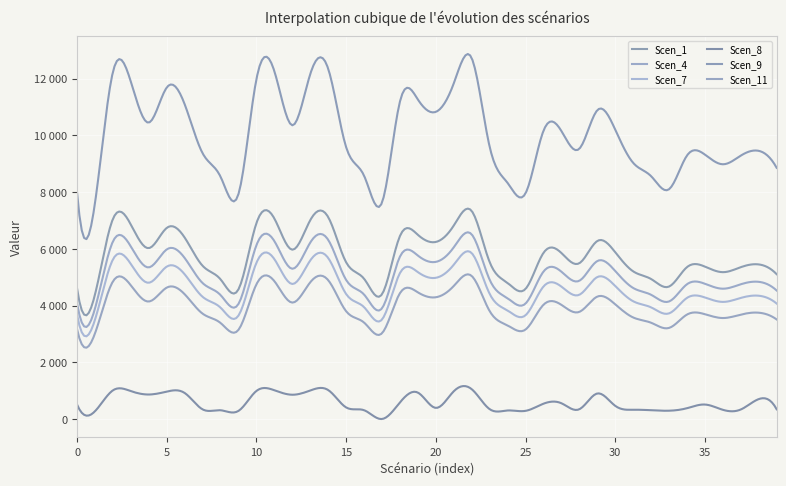

Is this an area chart (filled region under the line)?

No